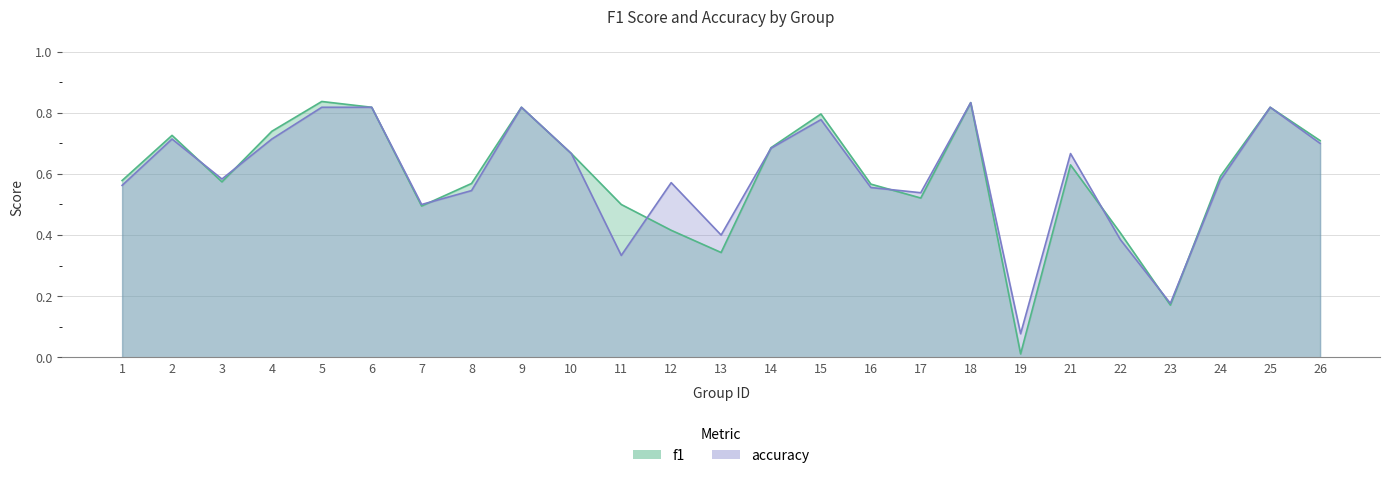

At 6, list the series in order from smallest to largest.

f1, accuracy